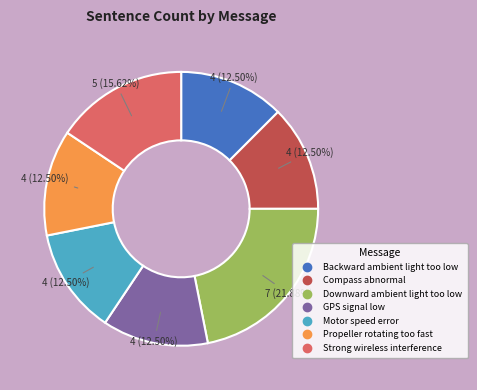

Does any single category account for the majority?

No